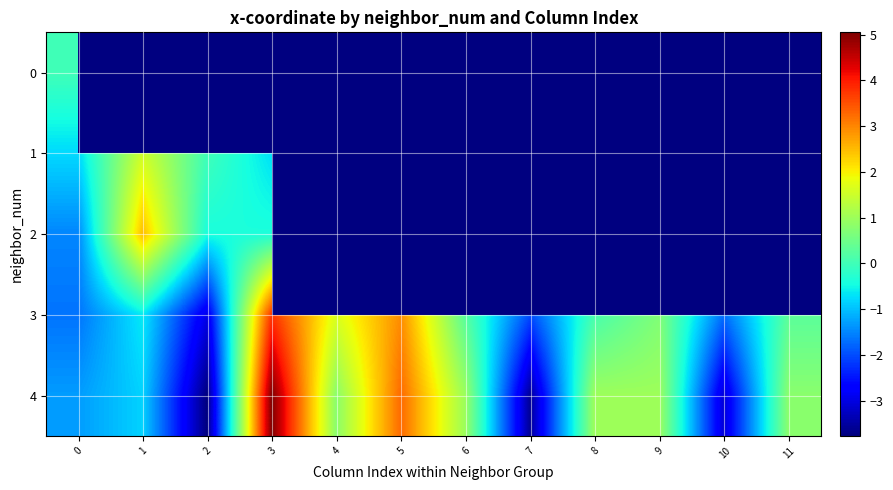

What is the sum of the 3 values at 9 and 6?

0.9